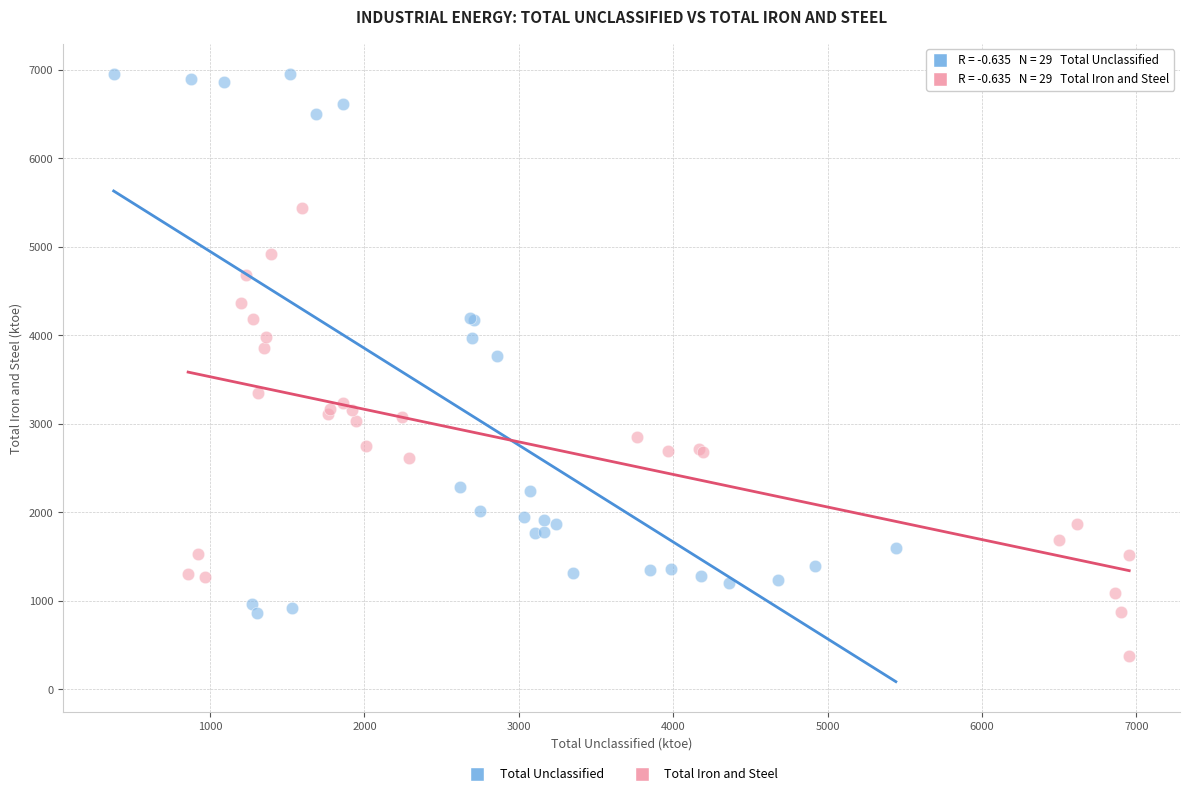

Which series has the widest spread of Y values?

Total Unclassified